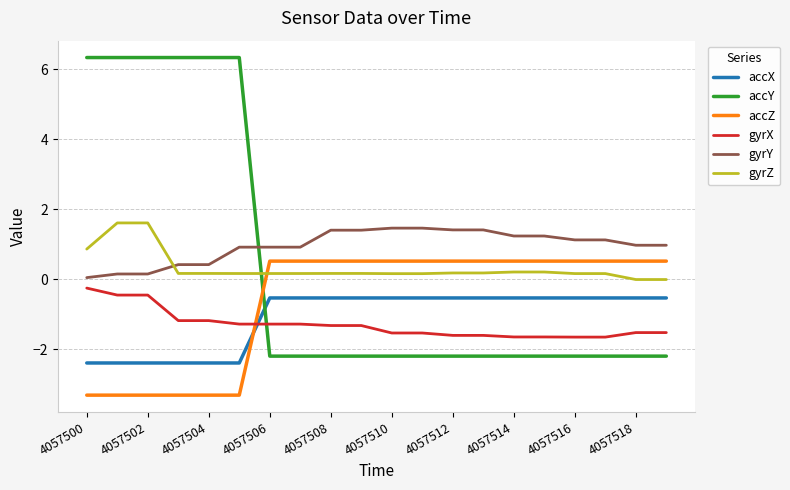

What is the smallest value displayed?

-3.3